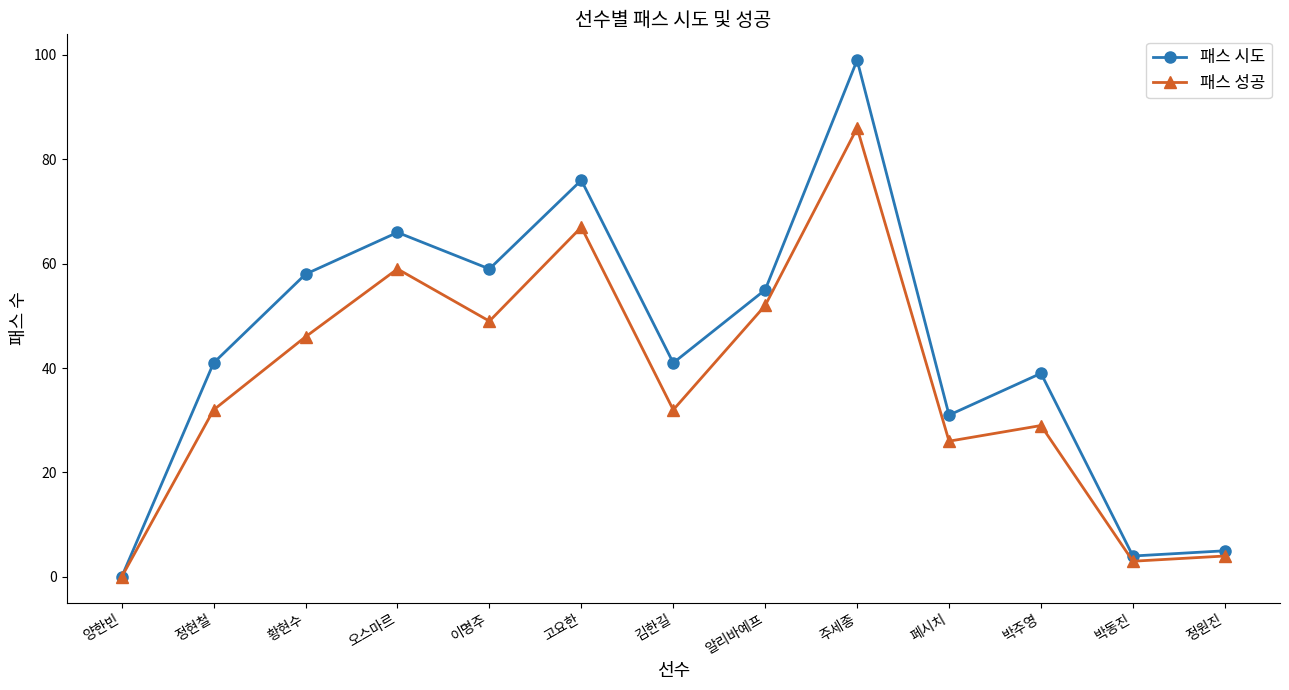

Read the 패스 시도 value at 김한길.

41